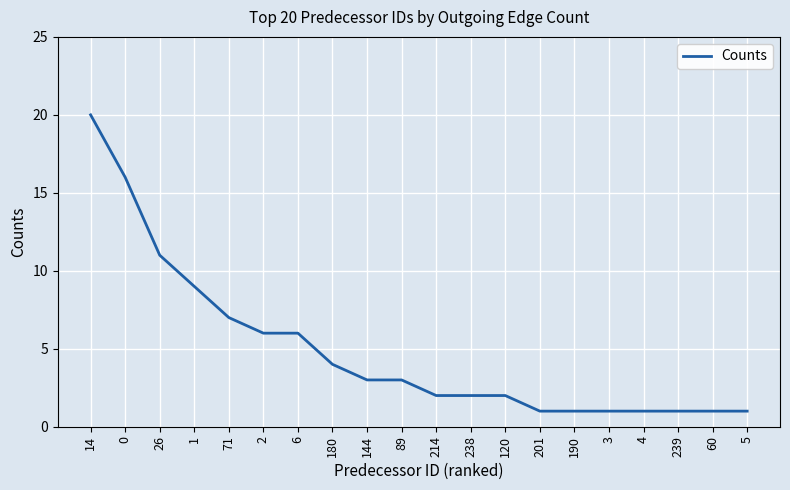

What is the difference between the second highest and second lowest values?

15